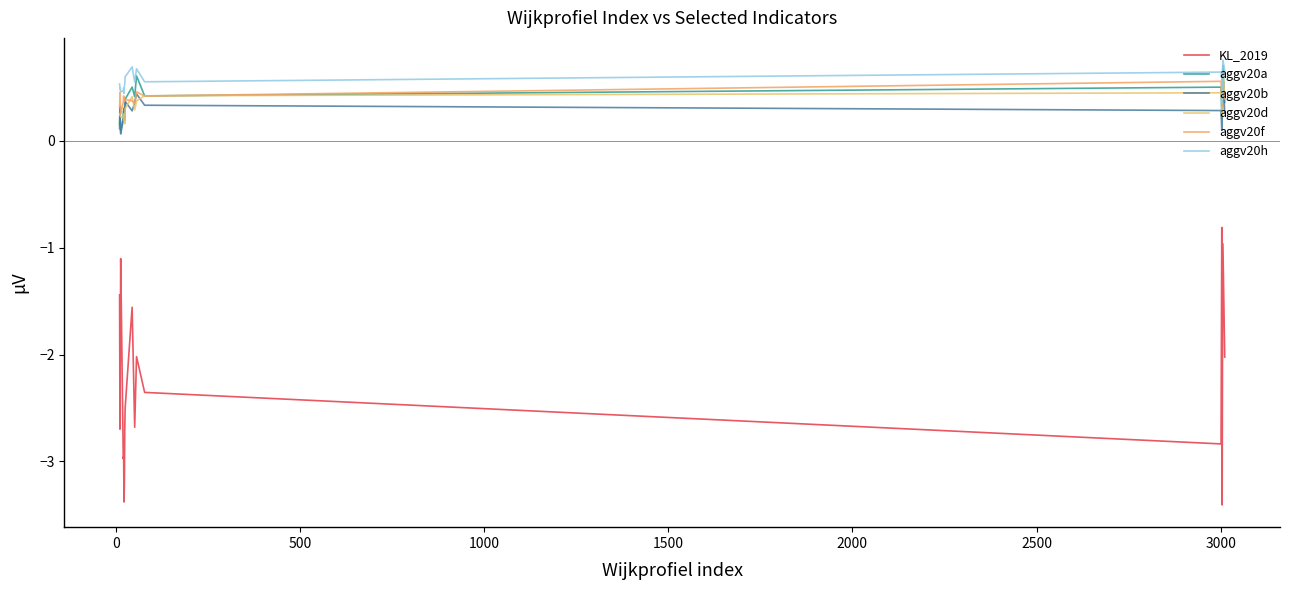

Reading left to right, extract all data points from this chart.

KL_2019: -1.4	-2.7	-2.0	-1.1	-3.0	-3.0	-3.4	-3.2	-2.7	-2.5	-1.6	-2.7	-2.0	-2.4	-2.8	-0.8	-3.4	-1.8	-1.0	-2.0
aggv20a: 0.1	0.3	0.2	0.1	0.2	0.3	0.3	0.3	0.3	0.4	0.5	0.4	0.6	0.4	0.5	0.2	0.2	0.5	0.7	0.4
aggv20b: 0.1	0.3	0.1	0.1	0.2	0.3	0.3	0.3	0.2	0.4	0.3	0.4	0.4	0.3	0.3	0.1	0.2	0.4	0.6	0.3
aggv20d: 0.3	0.2	0.2	0.2	0.2	0.2	0.2	0.3	0.2	0.3	0.4	0.3	0.4	0.4	0.4	0.4	0.2	0.5	0.6	0.4
aggv20f: 0.3	0.5	0.4	0.3	0.4	0.4	0.4	0.4	0.4	0.4	0.4	0.4	0.5	0.4	0.6	0.4	0.3	0.5	0.5	0.4
aggv20h: 0.5	0.5	0.5	0.5	0.5	0.5	0.4	0.5	0.5	0.6	0.7	0.6	0.7	0.6	0.6	0.6	0.3	0.6	0.8	0.7